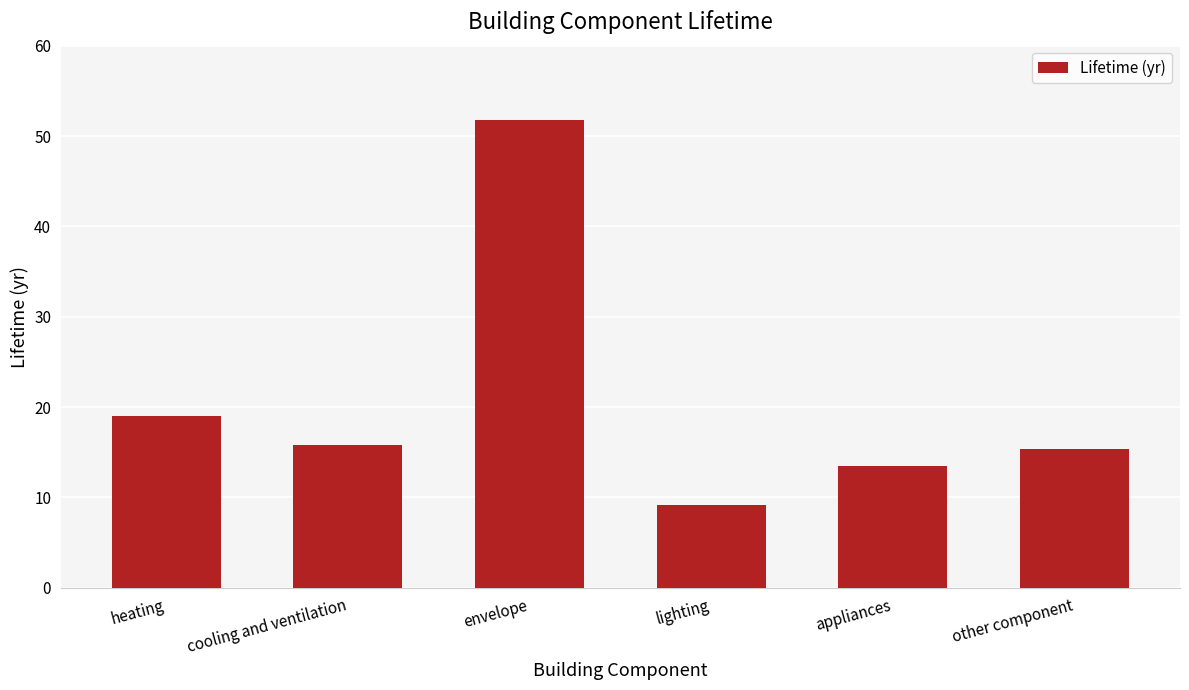

What is the difference between the maximum and second lowest values?

38.3